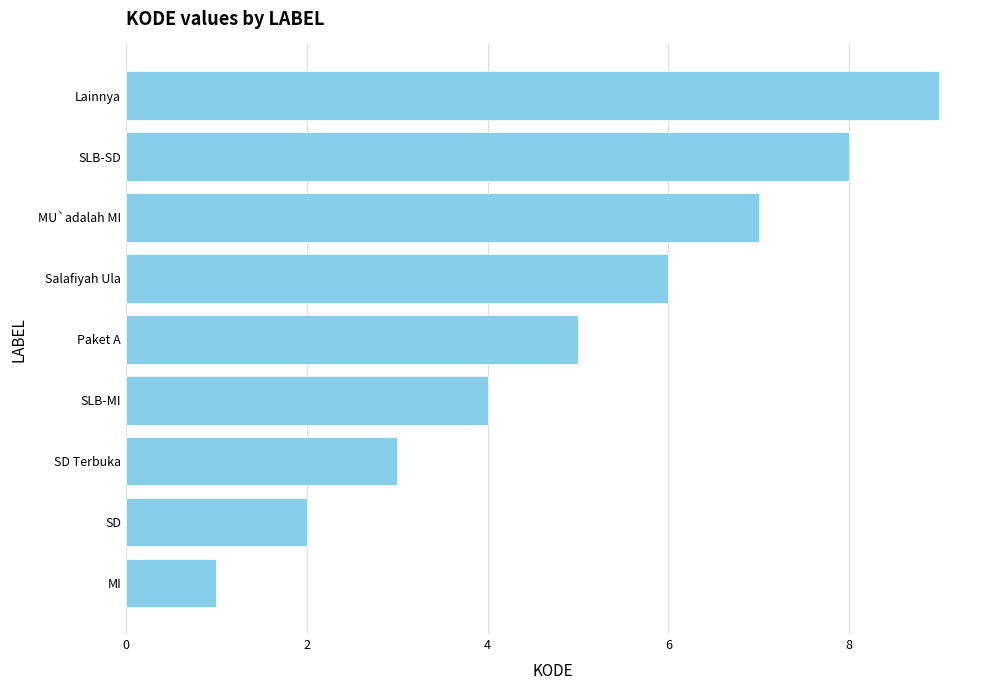

Between MI and Salafiyah Ula, which is larger?

Salafiyah Ula